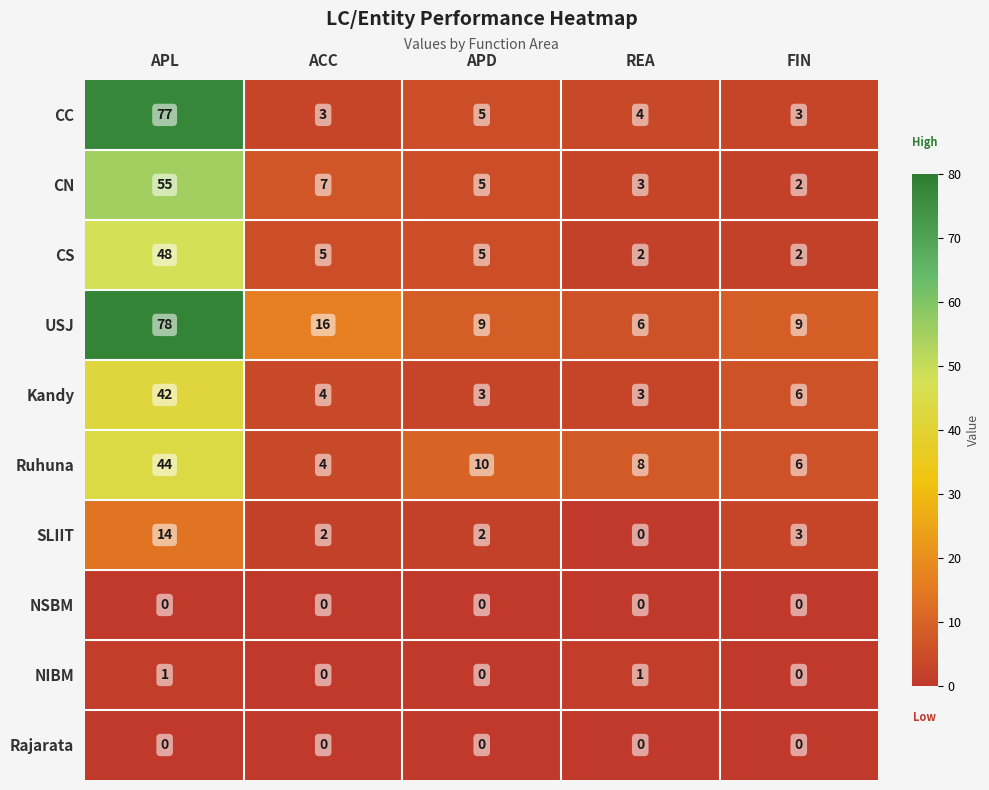

Which series has the largest total across all categories?

USJ